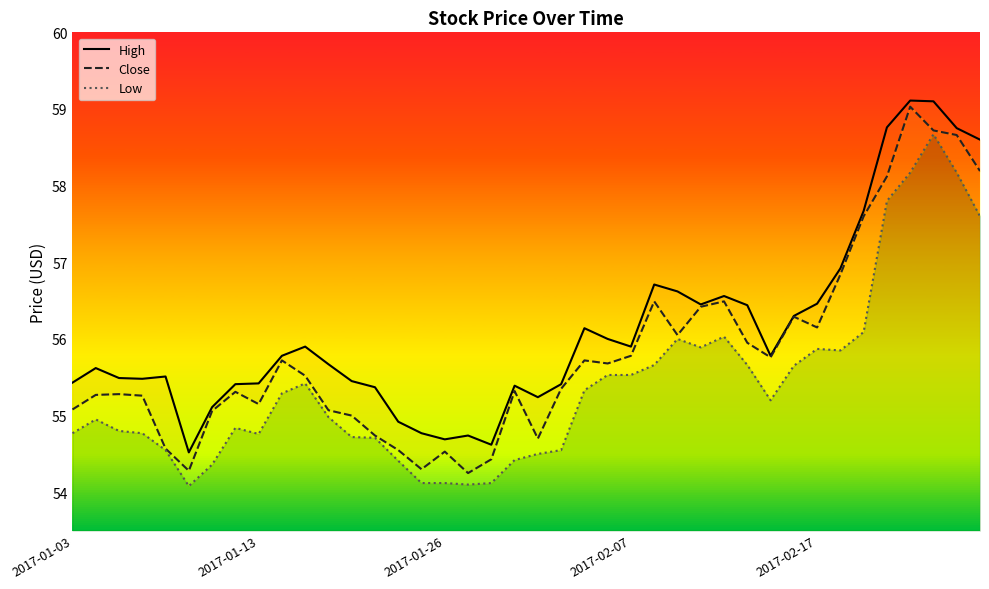

Reading right to left, what are all the values shown in this chart?

High: 58.6	58.8	59.1	59.1	58.8	57.7	56.9	56.5	56.3	55.8	56.4	56.6	56.5	56.6	56.7	55.9	56.0	56.1	55.4	55.2	55.4	54.6	54.7	54.7	54.8	54.9	55.4	55.5	55.7	55.9	55.8	55.4	55.4	55.1	54.5	55.5	55.5	55.5	55.6	55.4
Close: 58.2	58.7	58.7	59.0	58.1	57.6	56.8	56.2	56.3	55.8	56.0	56.5	56.4	56.0	56.5	55.8	55.7	55.7	55.3	54.7	55.3	54.4	54.2	54.5	54.3	54.5	54.7	55.0	55.1	55.5	55.7	55.2	55.3	55.1	54.3	54.6	55.3	55.3	55.3	55.1
Low: 57.6	58.2	58.7	58.2	57.8	56.1	55.8	55.9	55.7	55.2	55.7	56.0	55.9	56.0	55.7	55.5	55.5	55.3	54.5	54.5	54.4	54.1	54.1	54.1	54.1	54.4	54.7	54.7	55.0	55.4	55.3	54.8	54.8	54.4	54.1	54.5	54.8	54.8	55.0	54.8